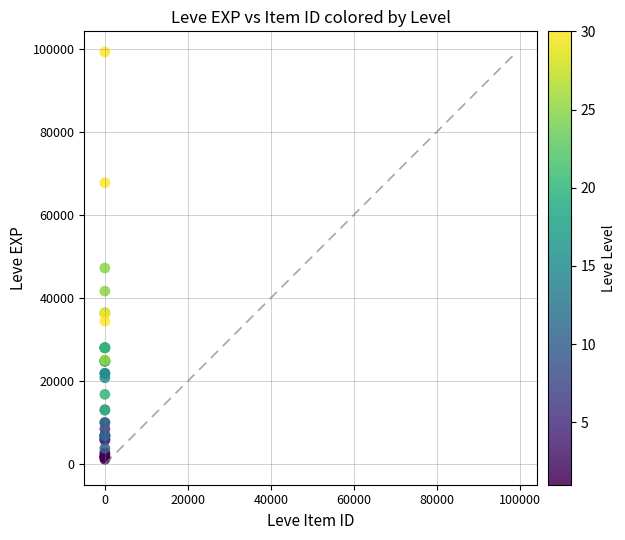

What Y value in the scatter plot is closest to 50190?

47200